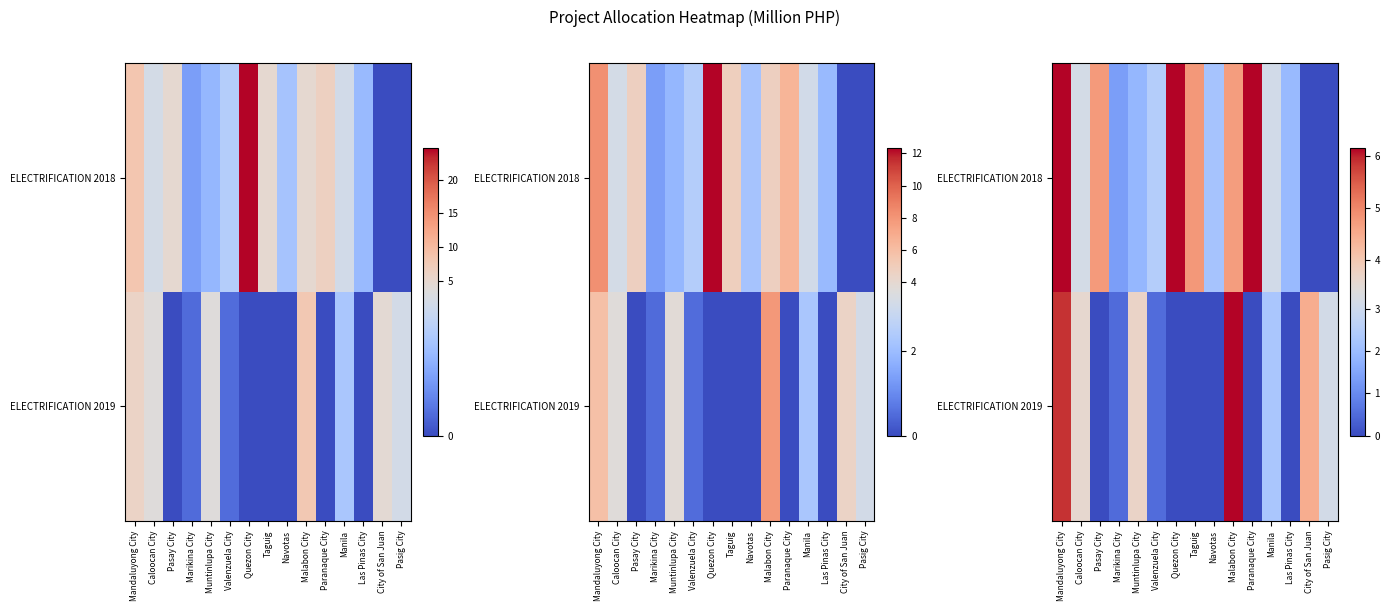

At how many categories does at least one series exceed 20?

1